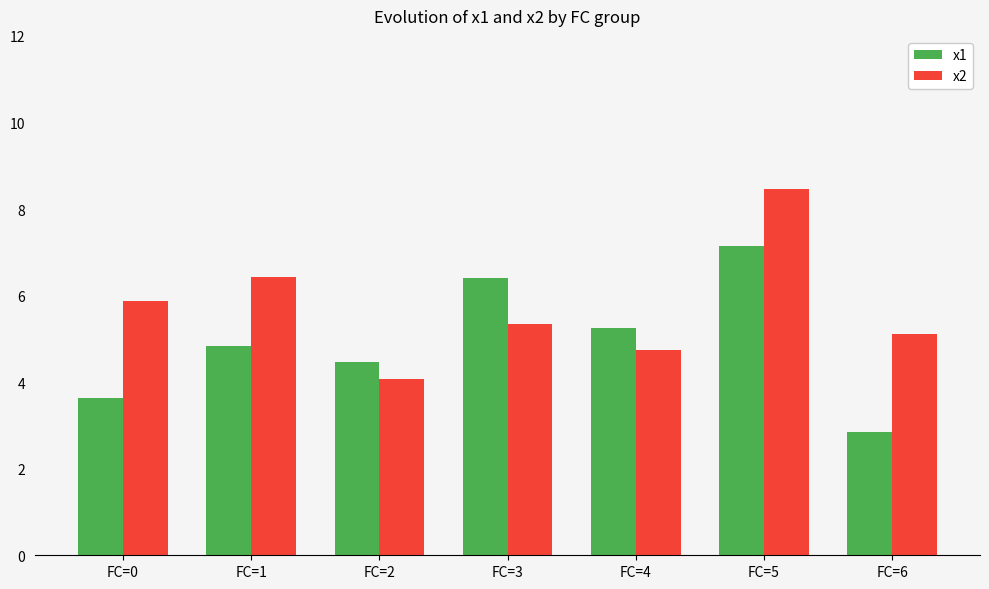

What is the value of the x2 bar at the 7th from the left?

5.1